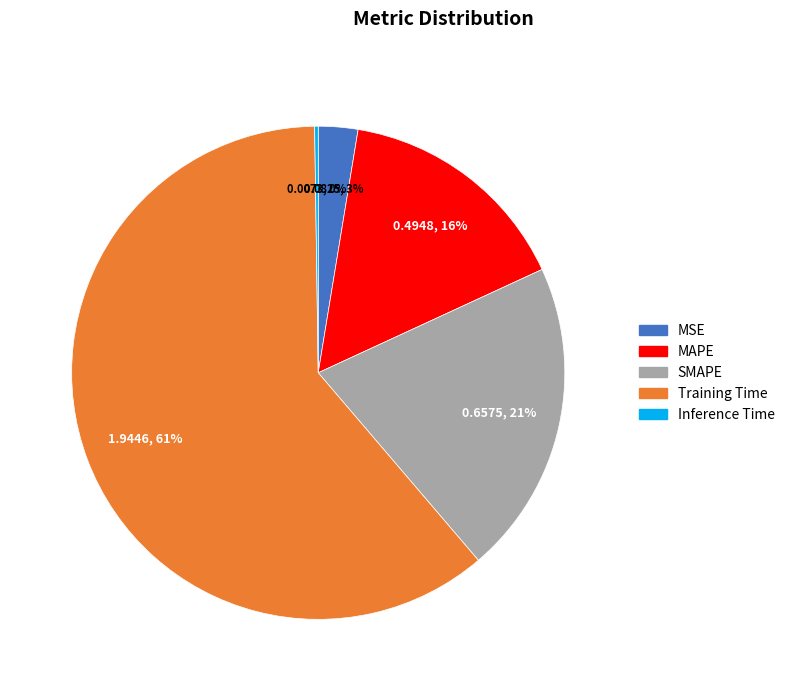

Is there any slice that represents more than half of the pie?

Yes